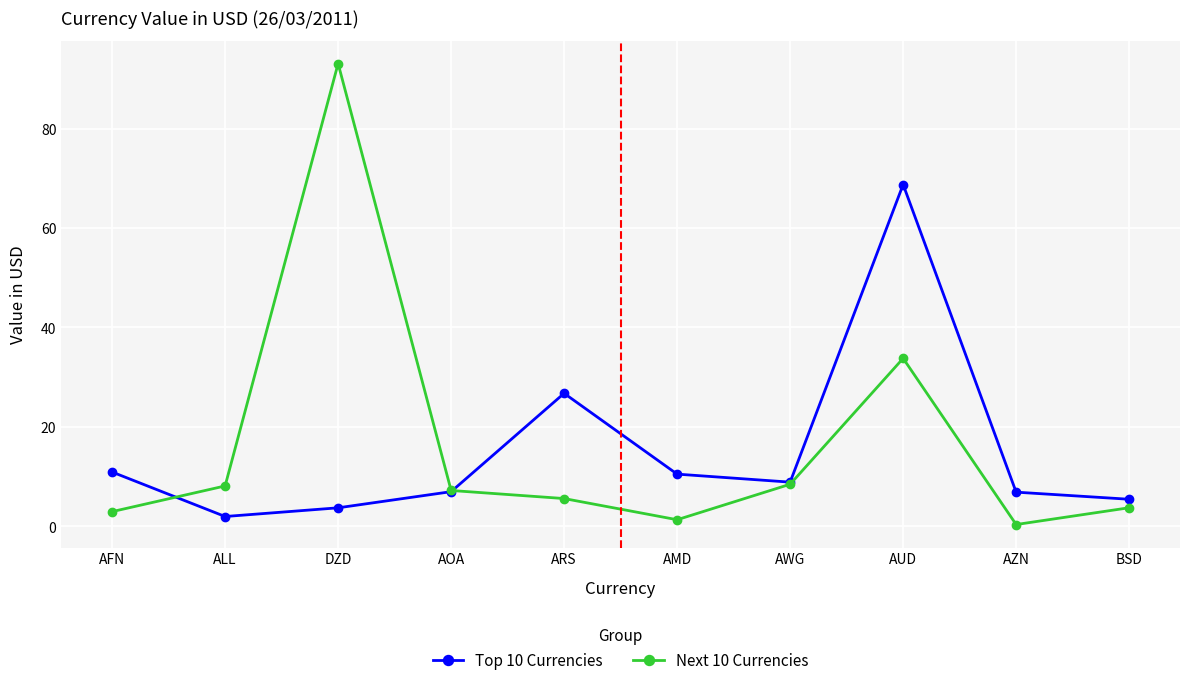

Rank the series at ARS from lowest to highest value.

Next 10 Currencies, Top 10 Currencies